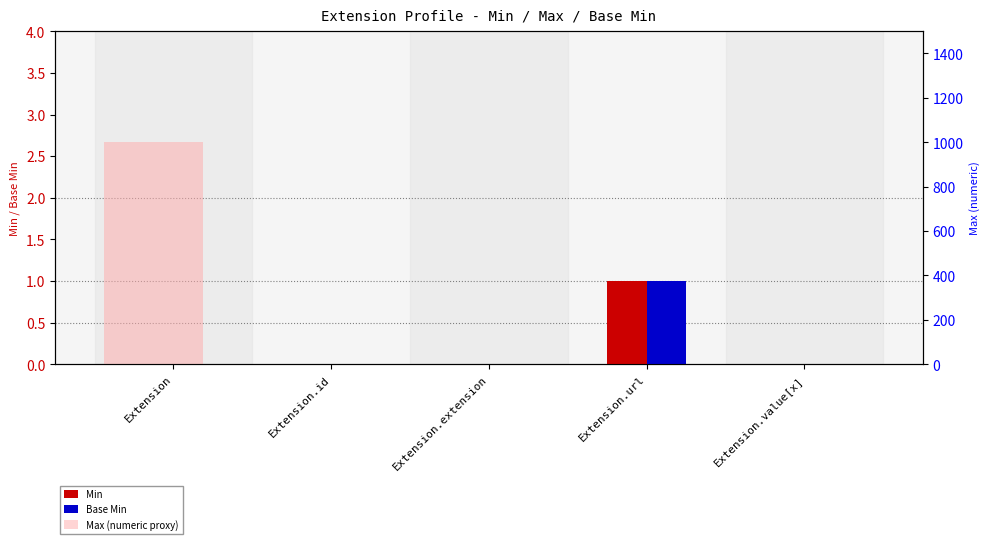

What is the difference between the Base Min values at Extension.extension and Extension.url?

1